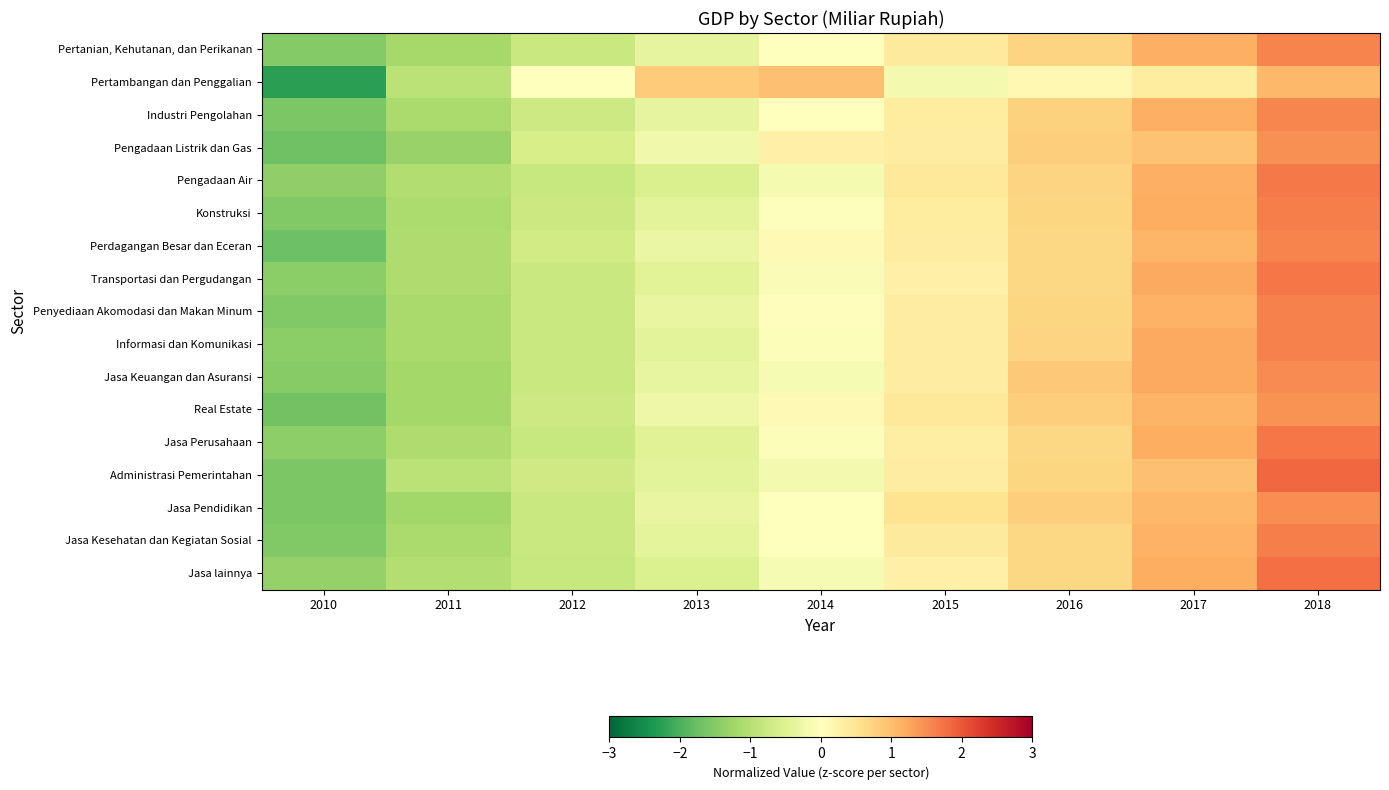

Count the number of data series in this chart.

17